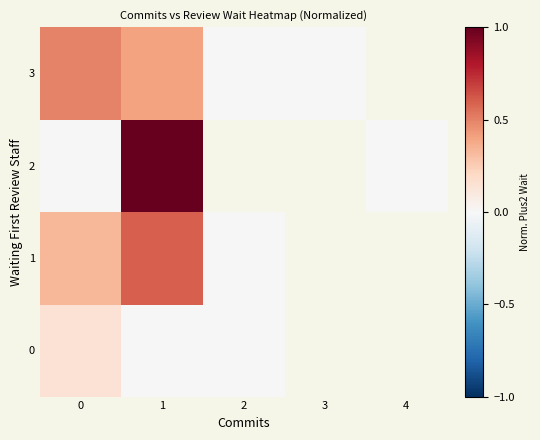

True or false: row_1 has a value of 0.3 at 2.

False